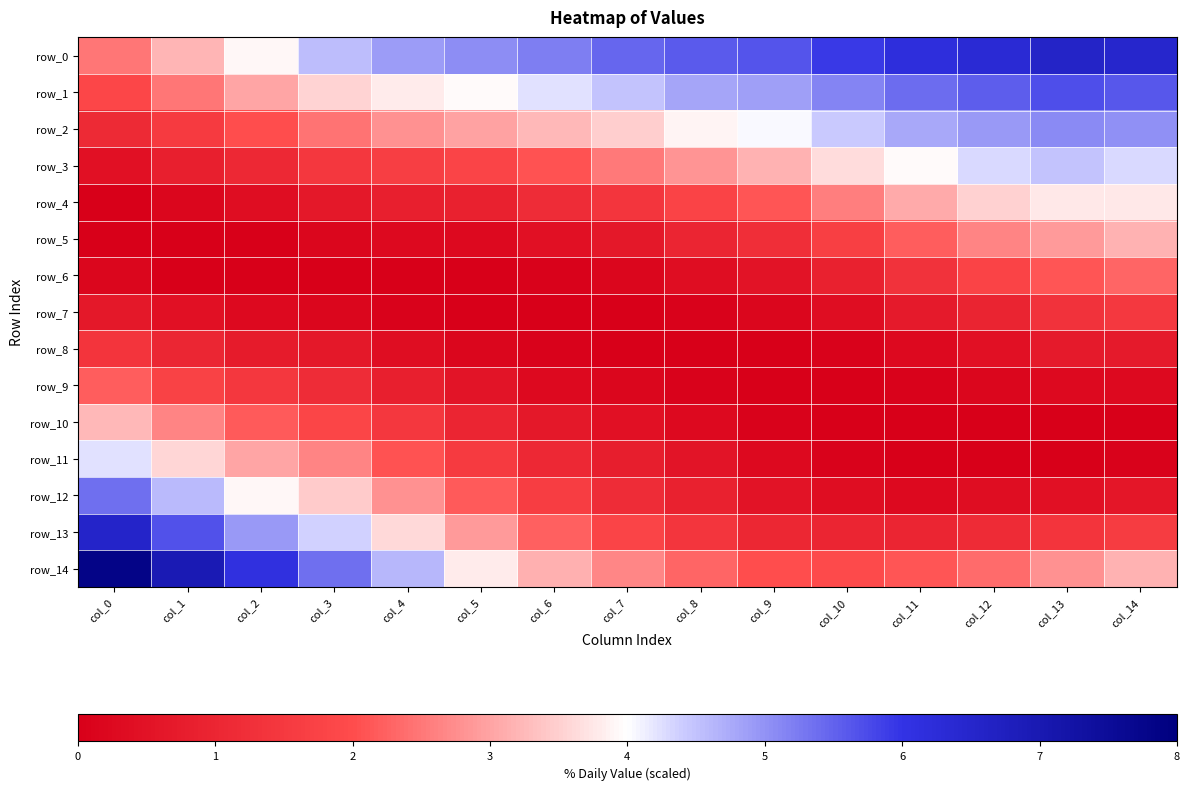

Is it true that row_5 equals 0.6 at col_7?

True